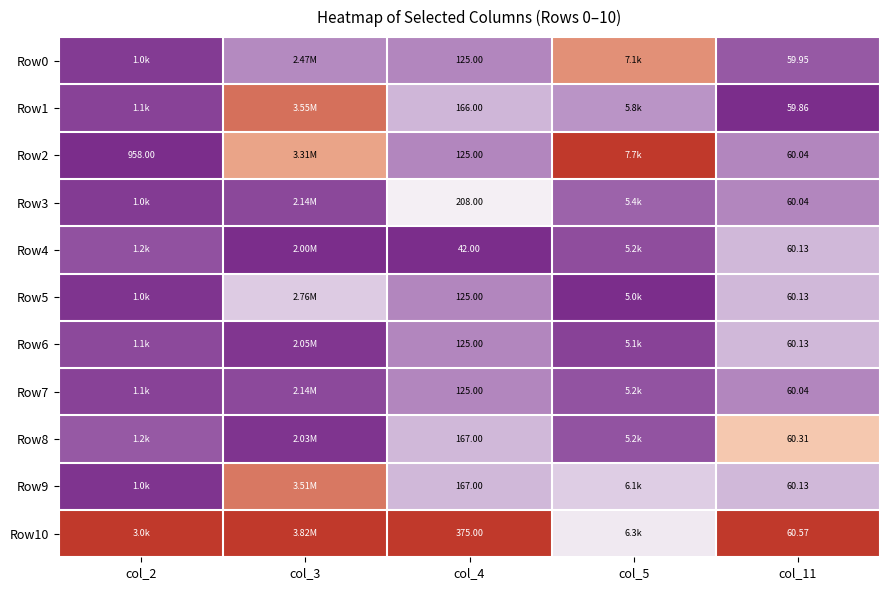

What is the spread (max minus min) of values at col_4?

333.0